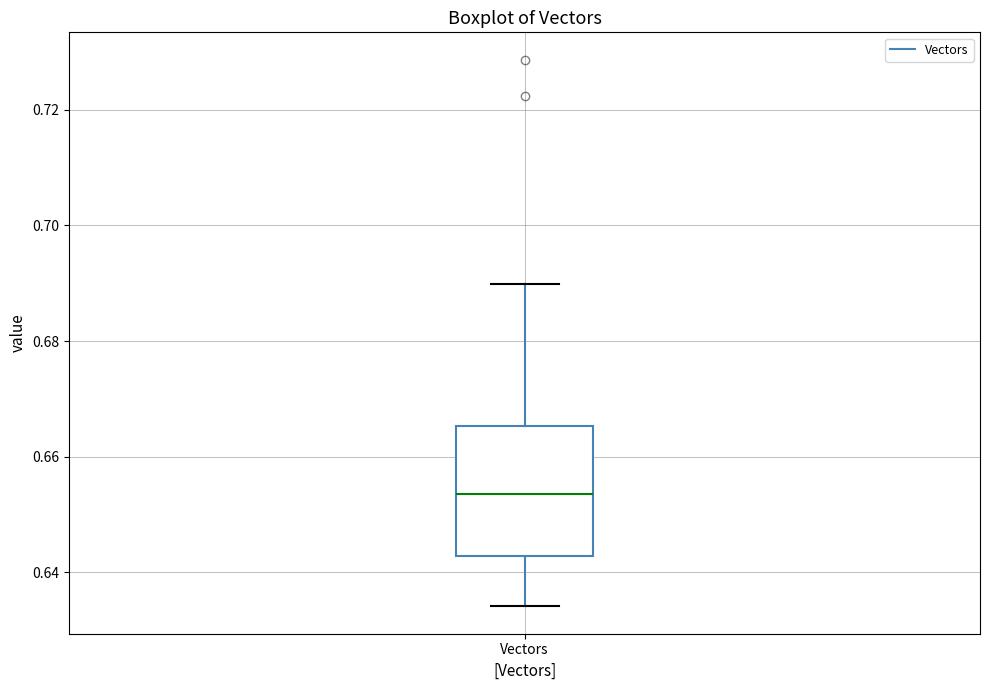

Where does the lower whisker of the box for Vectors end on the y-axis? The values are not printed on the chart, so give them approximately, as read against the axis.

0.634